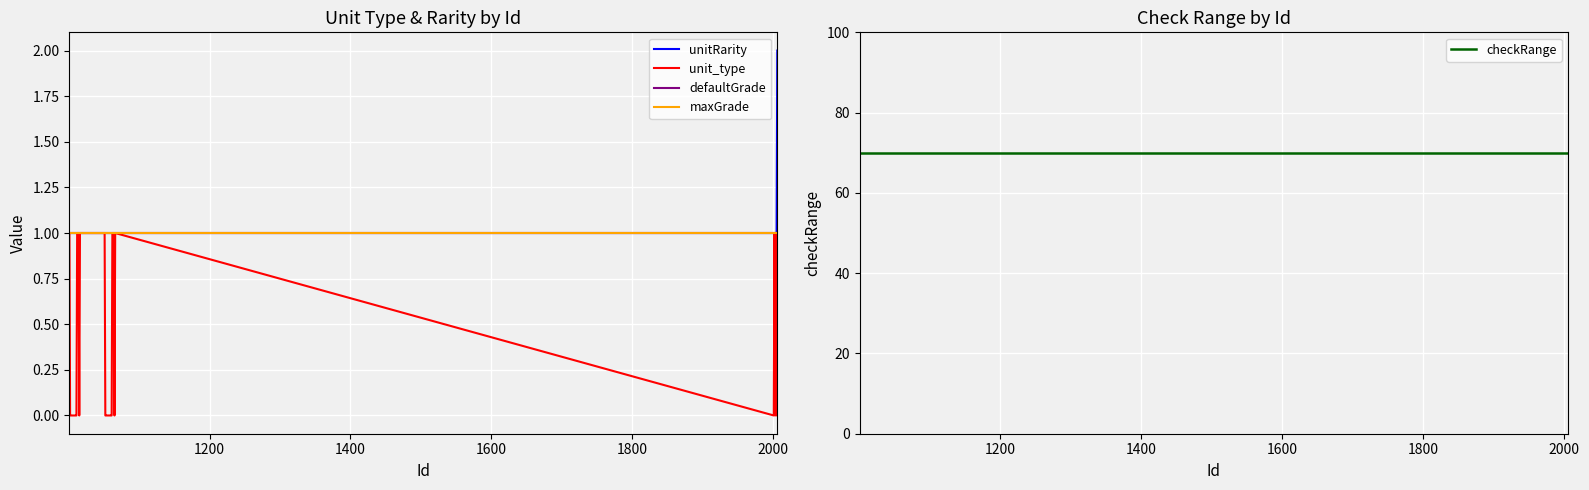

Is this an area chart (filled region under the line)?

No